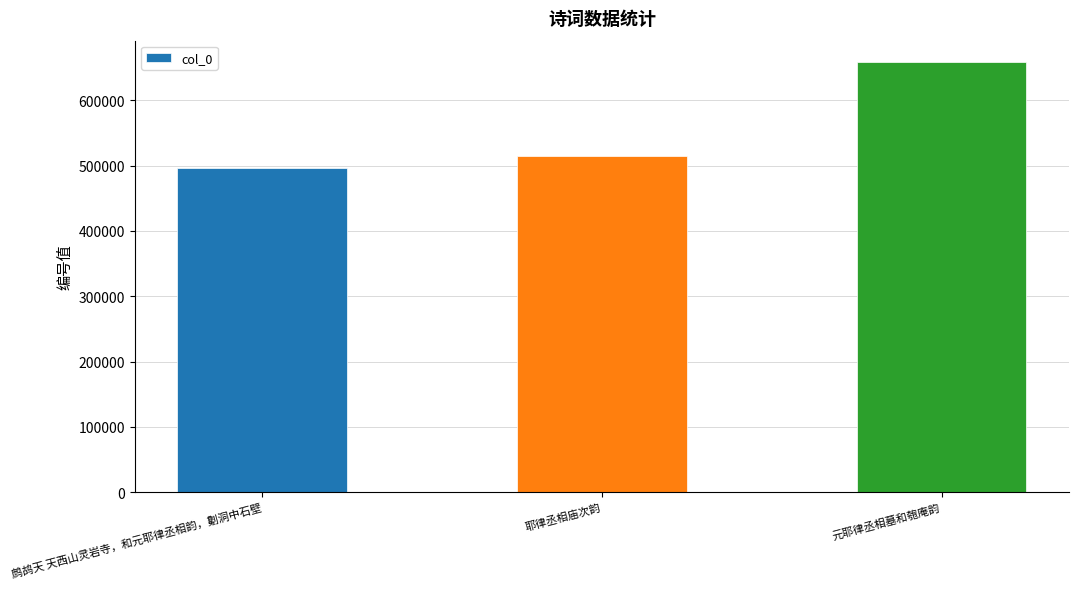

Which label corresponds to the largest value in the chart?

元耶律丞相墓和匏庵韵